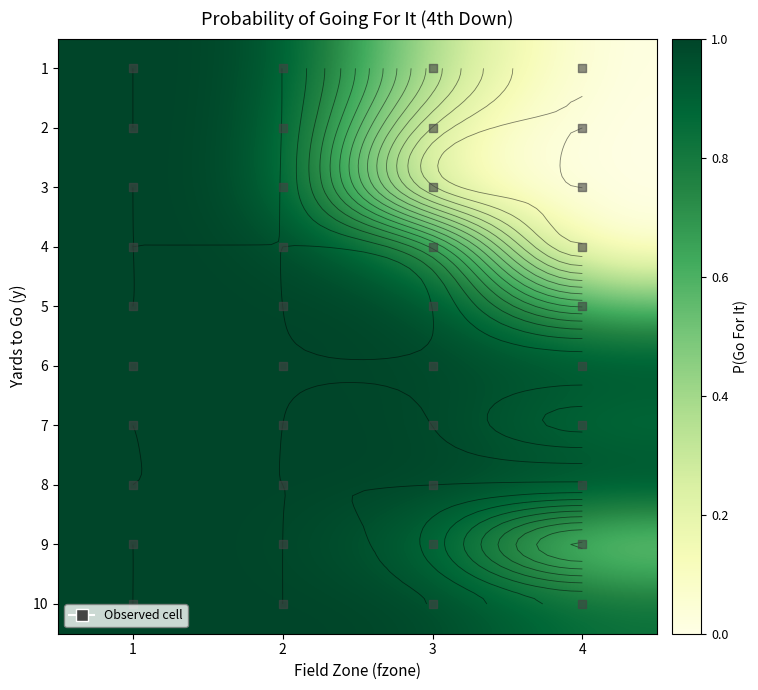

What is the sum of the 1 values at 4 and 1?

1.0